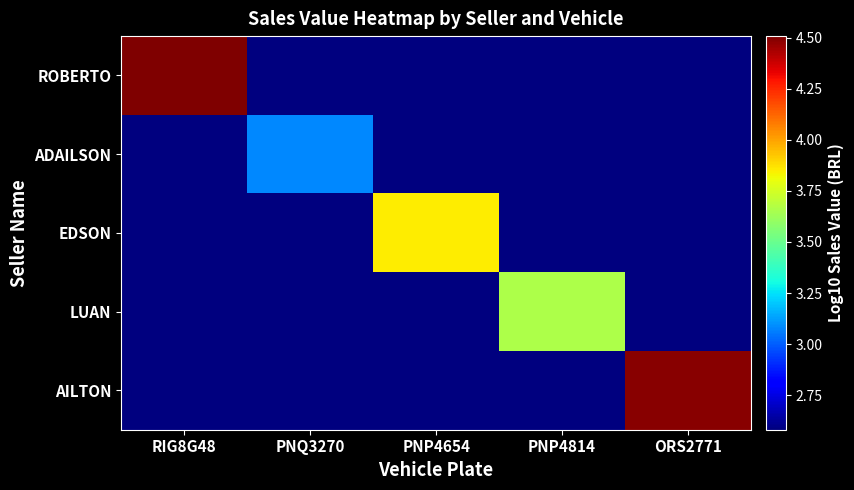

Reading left to right, transcribe all the data shown in this chart.

ROBERTO: RIG8G48=4.5	PNQ3270=2.6	PNP4654=2.6	PNP4814=2.6	ORS2771=2.6
ADAILSON: RIG8G48=2.6	PNQ3270=3.1	PNP4654=2.6	PNP4814=2.6	ORS2771=2.6
EDSON: RIG8G48=2.6	PNQ3270=2.6	PNP4654=3.8	PNP4814=2.6	ORS2771=2.6
LUAN: RIG8G48=2.6	PNQ3270=2.6	PNP4654=2.6	PNP4814=3.7	ORS2771=2.6
AILTON: RIG8G48=2.6	PNQ3270=2.6	PNP4654=2.6	PNP4814=2.6	ORS2771=4.5